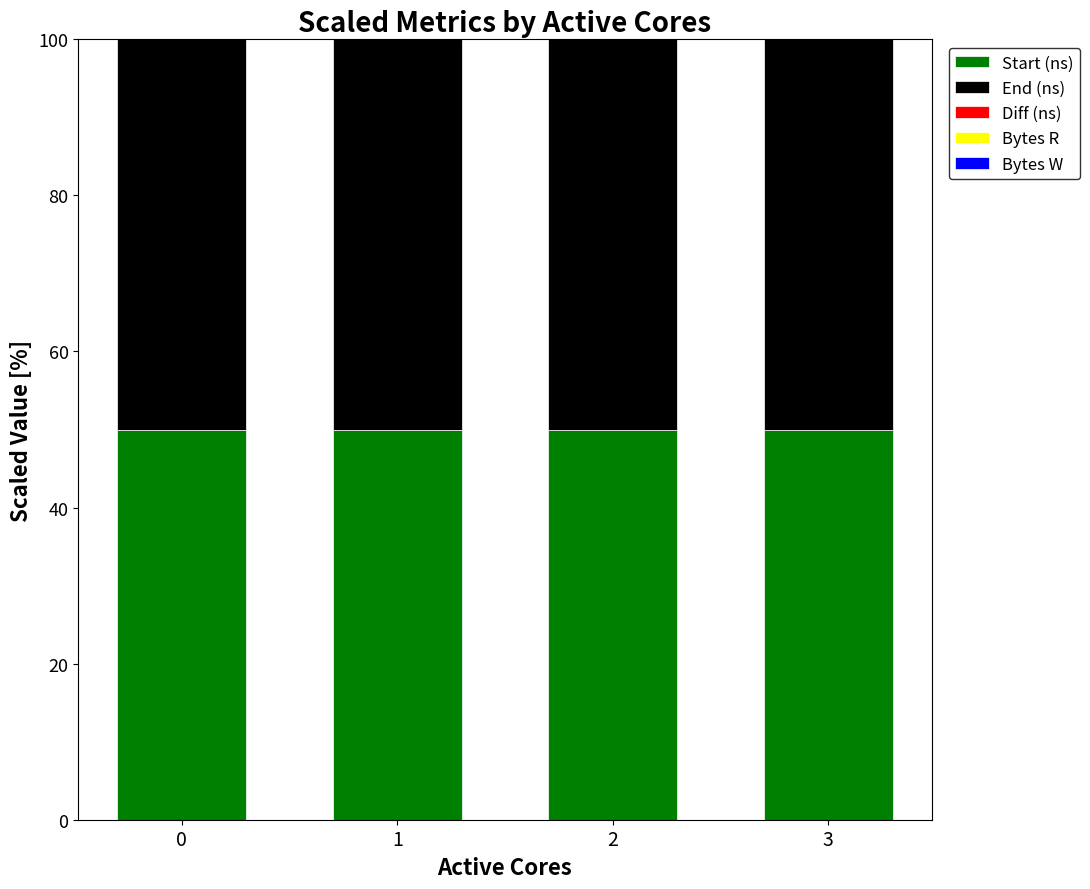

What is the highest value of the Start (ns) series?

50.0